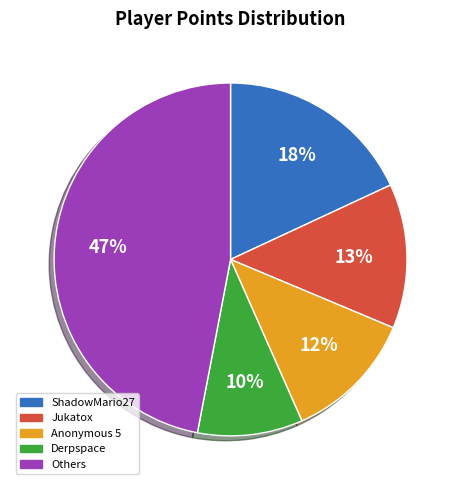

How many segments does this pie chart have?

5